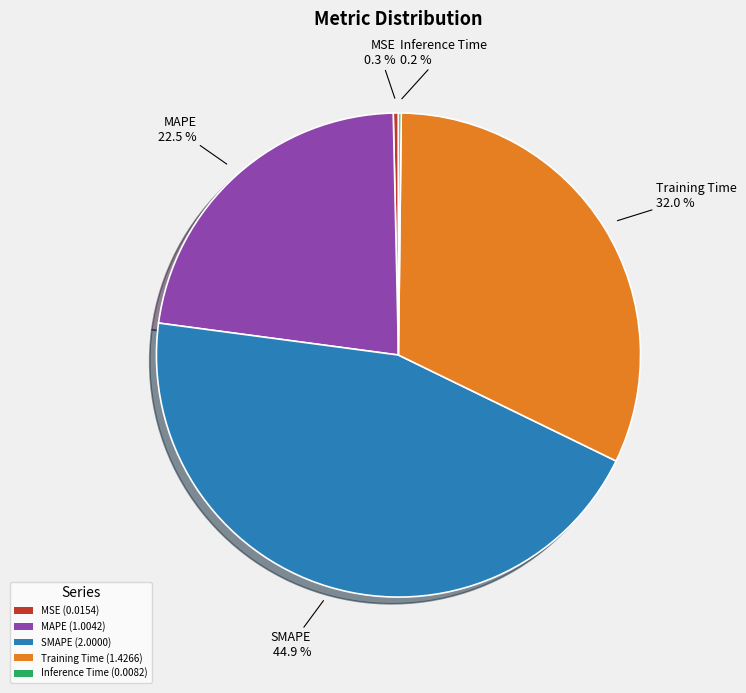

What is the largest slice in the pie chart?

SMAPE